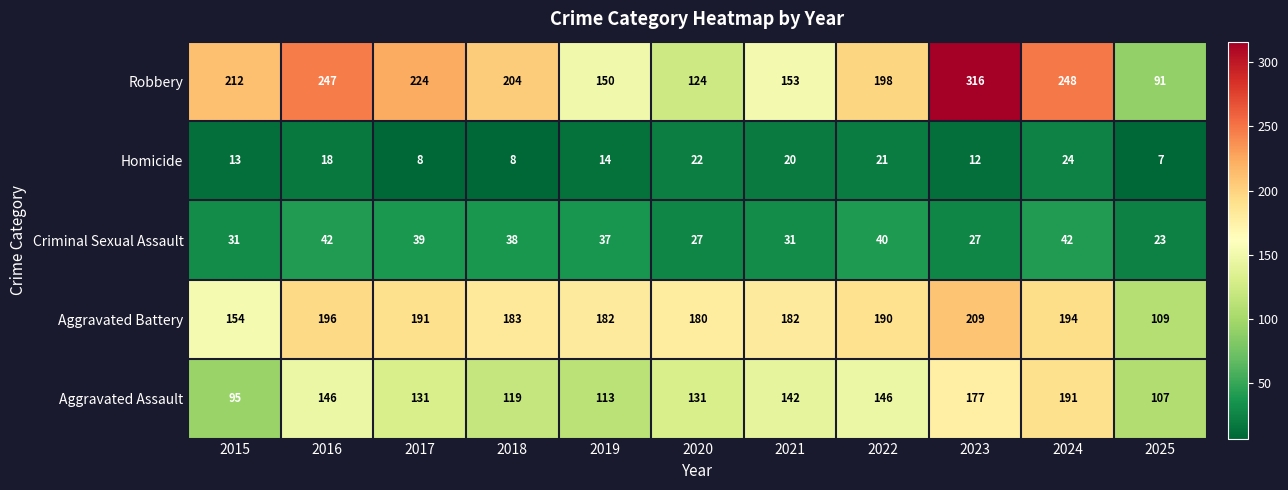

Which category has the lowest value in the Aggravated Assault series?

2015